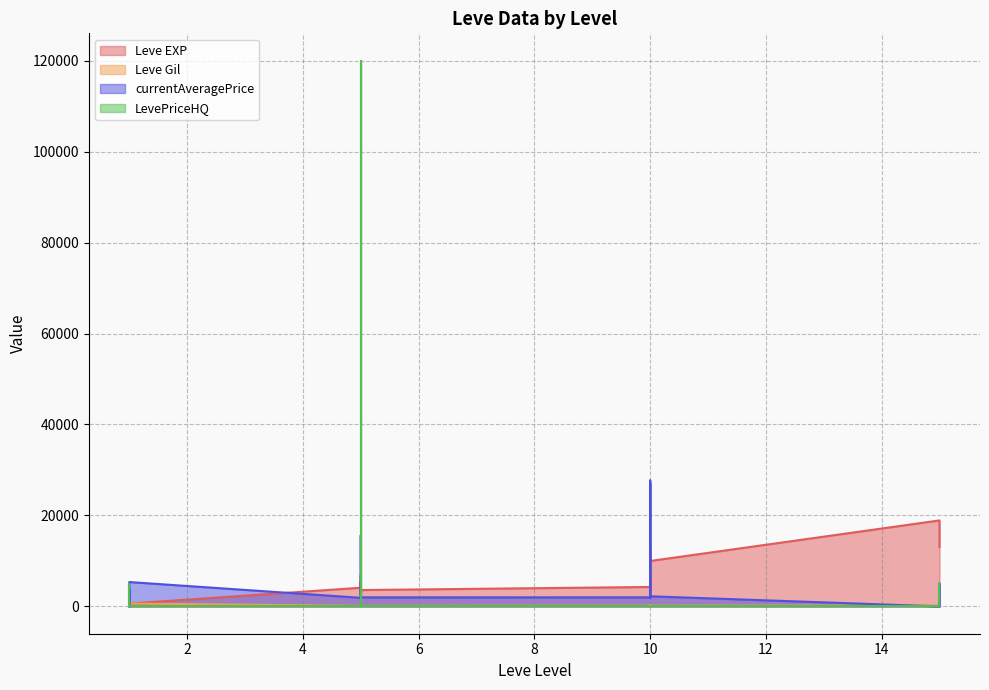

What is the value of the Leve EXP point at the 7th from the left?

4110